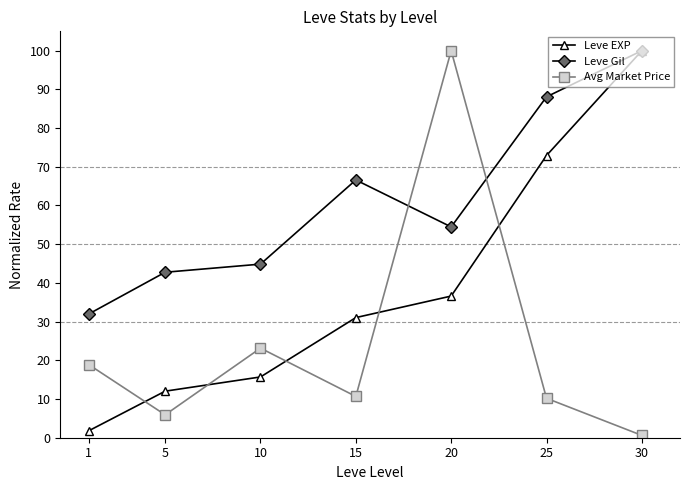

Reading left to right, list all the values displayed in this chart.

Leve EXP: 1=1.8	5=12.0	10=15.7	15=31.0	20=36.6	25=72.9	30=100.0
Leve Gil: 1=32.0	5=42.8	10=44.9	15=66.6	20=54.5	25=88.1	30=100.0
Avg Market Price: 1=18.9	5=5.9	10=23.1	15=10.7	20=100.0	25=10.2	30=0.6